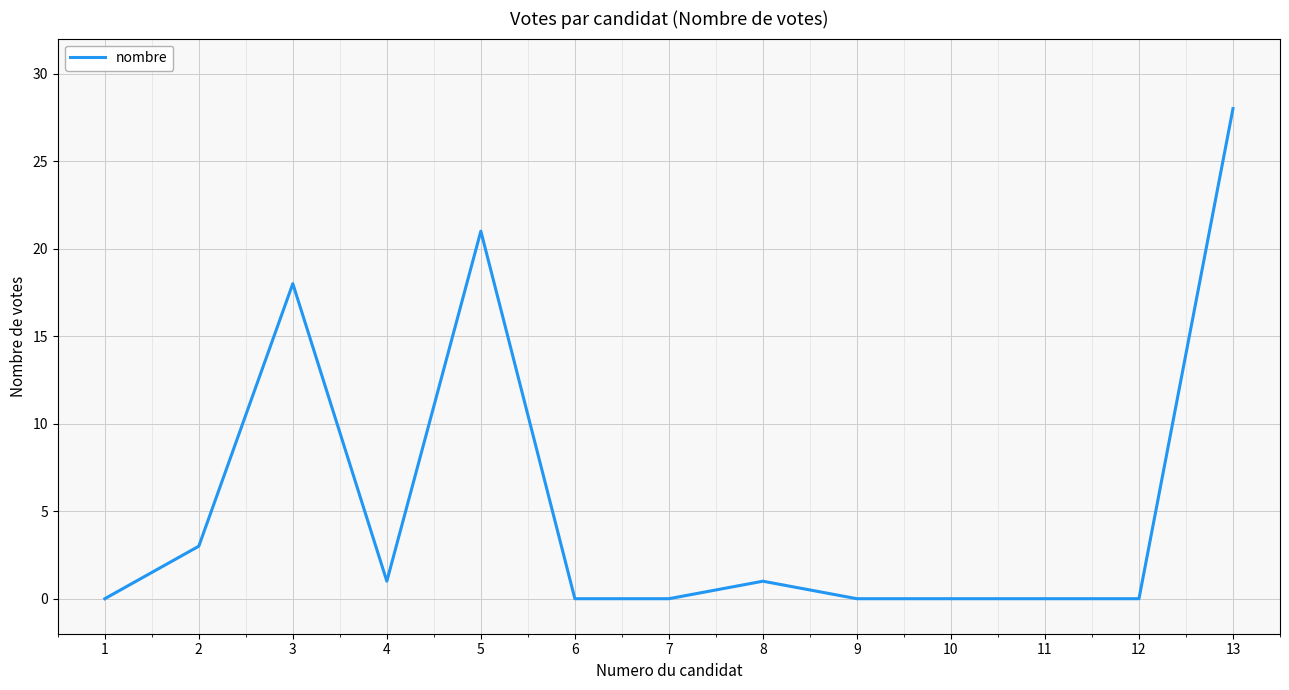

What is the sum of all values?

72